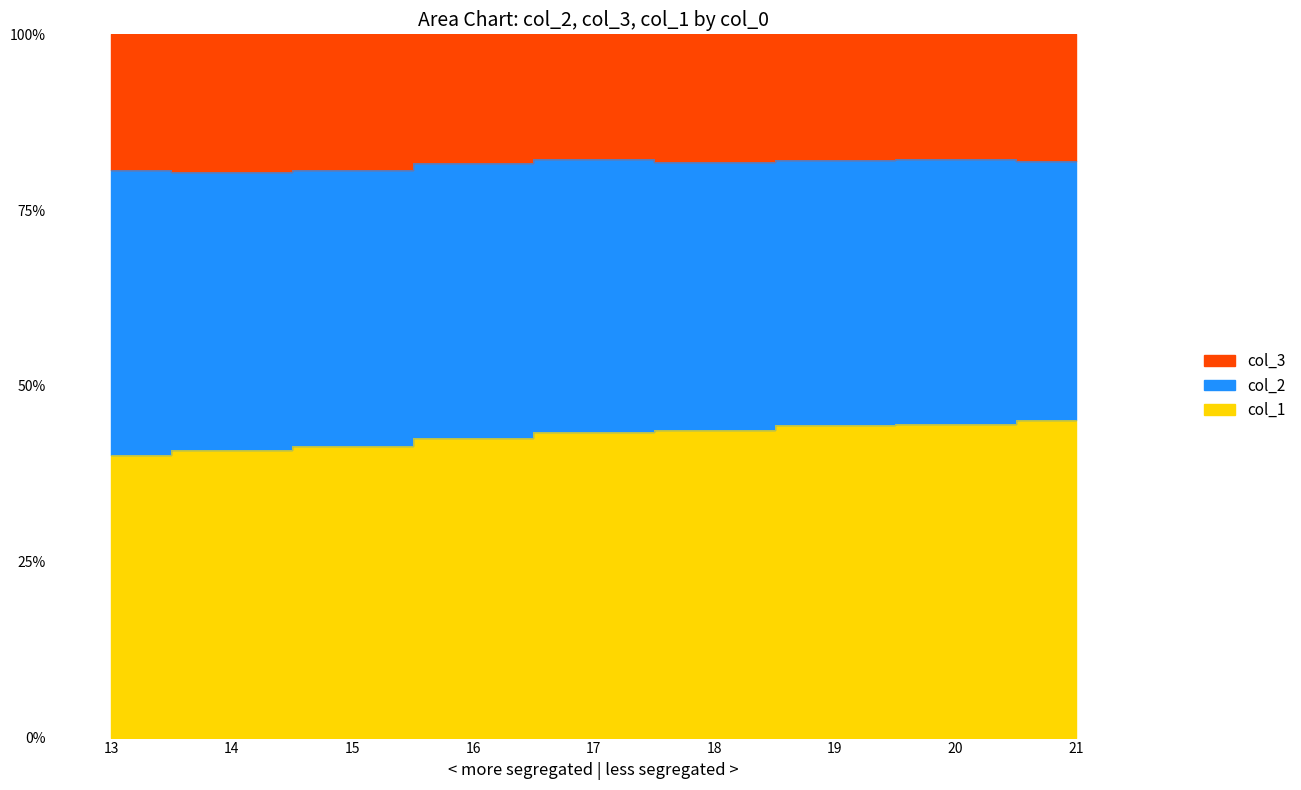

Between 16 and 18, which series saw the biggest shift?

col_1